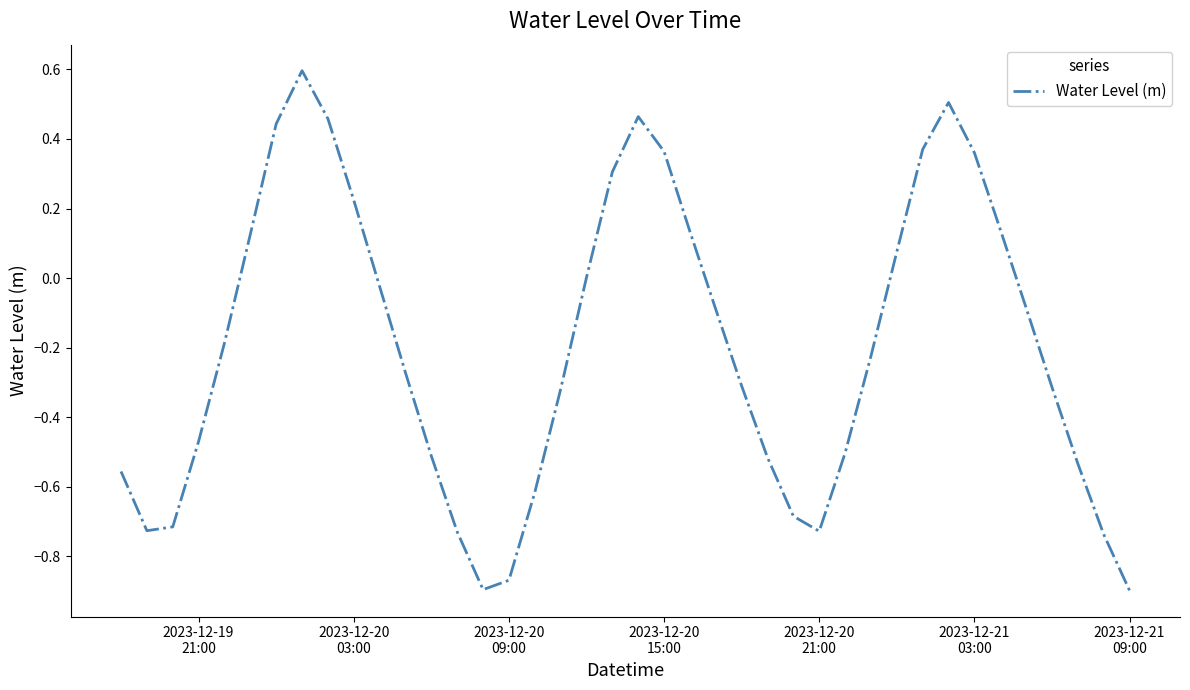

What is the difference between the second highest and second lowest values?

1.4